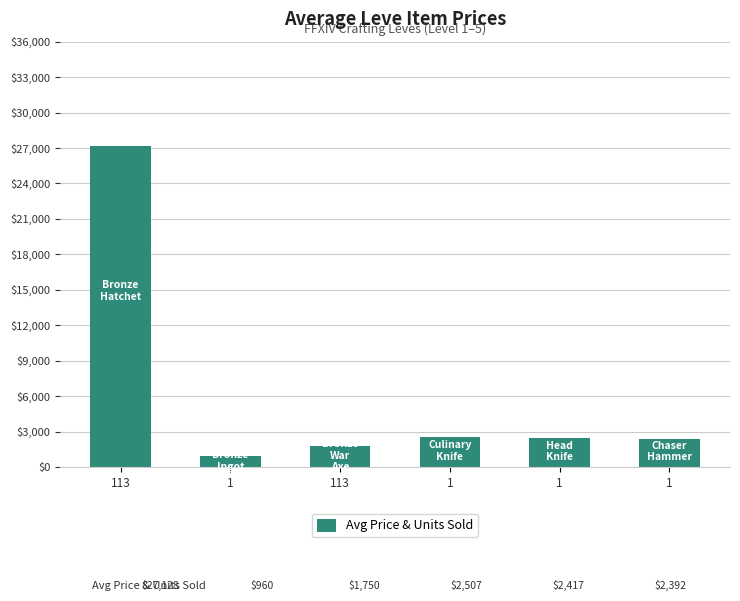

What is the approximate value at 1?

2417.0